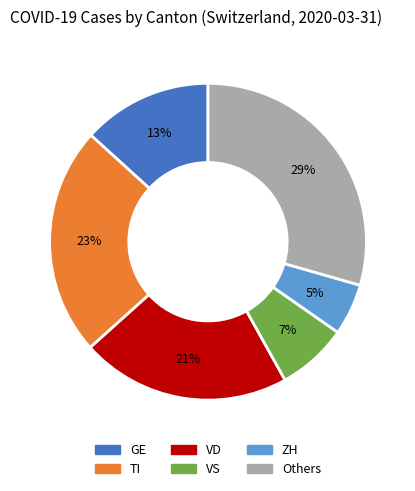

To the nearest percent, what is the difference between the largest and smallest slice percentages?

24%